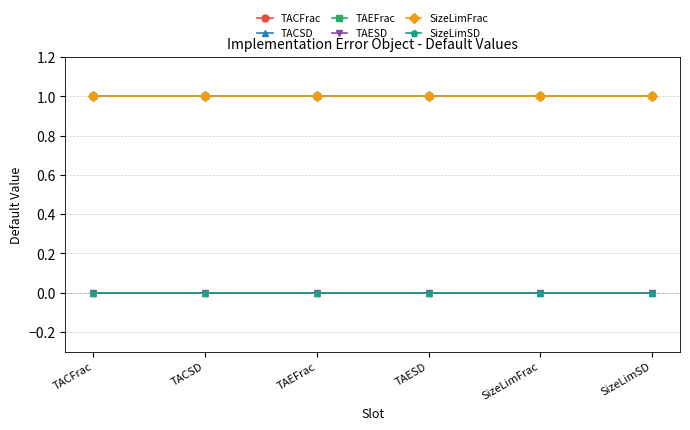

At which label does TACSD reach its minimum?

TACFrac